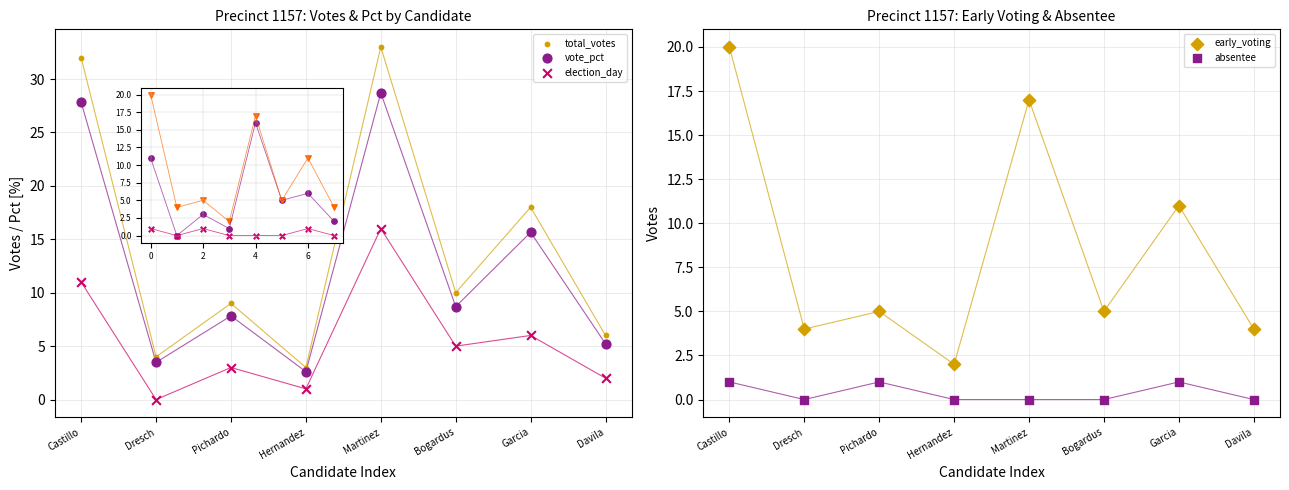

Is the value of vote_pct at Castillo greater than the value of total_votes at Dresch?

Yes